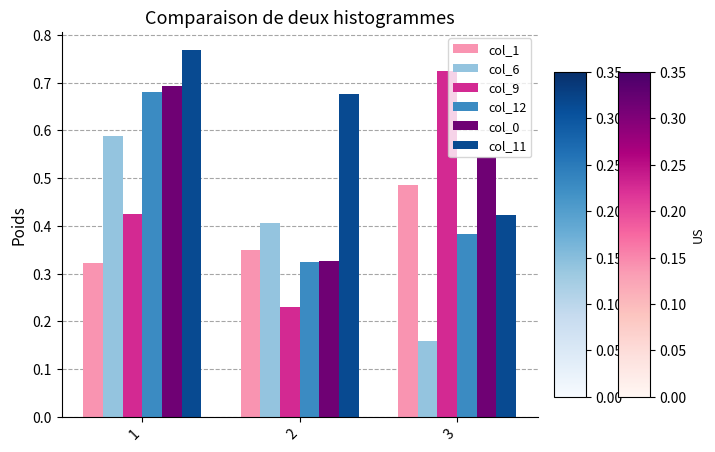

Which series has the largest range (max minus min)?

col_9